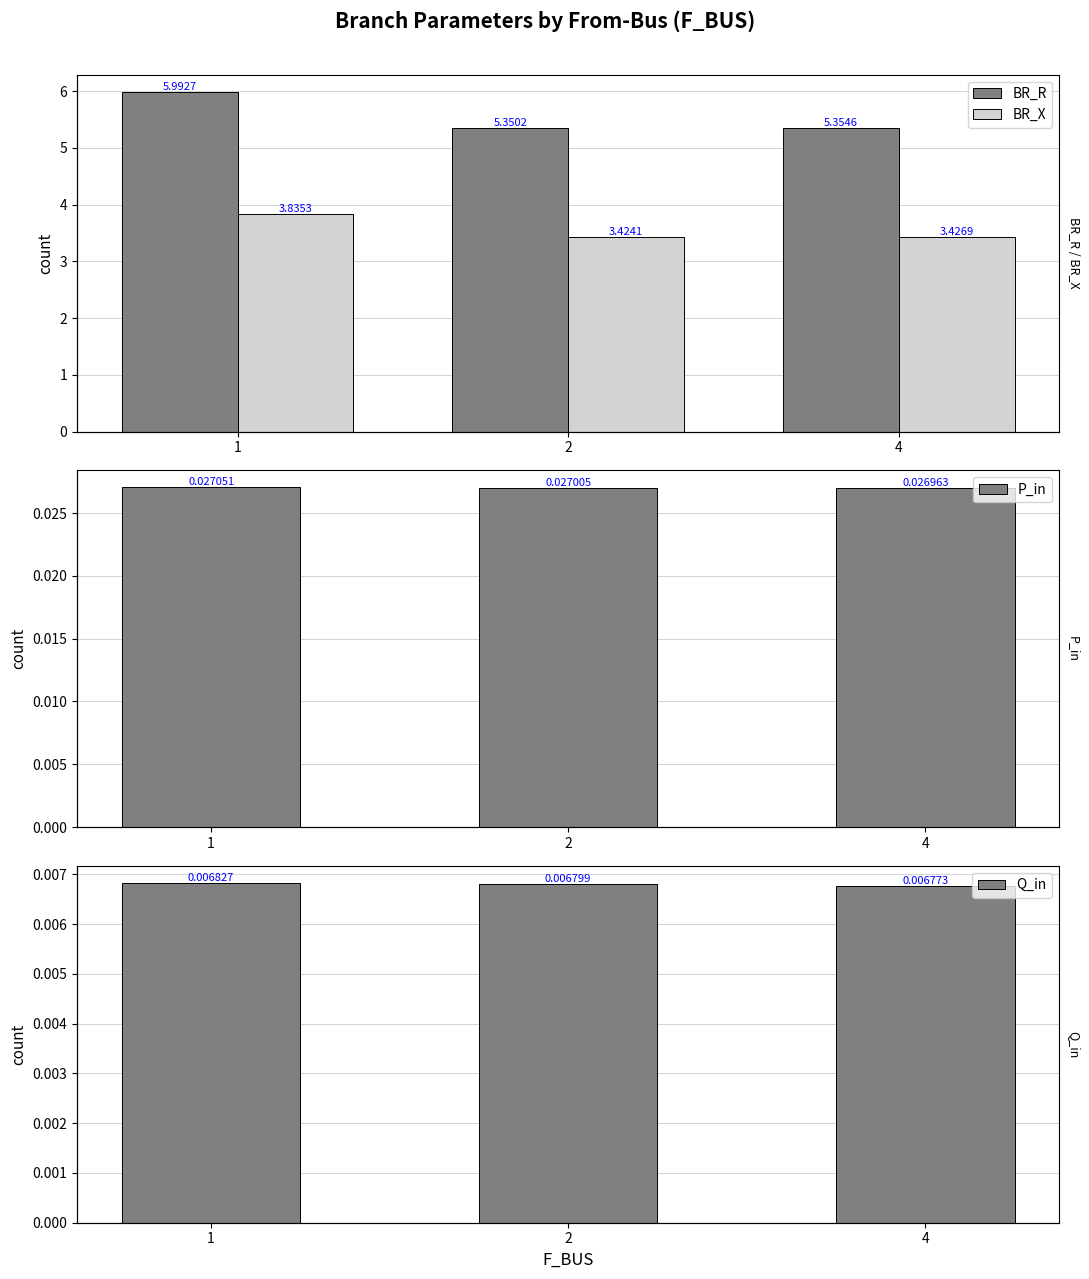

Between 1 and 2, which is larger?

1